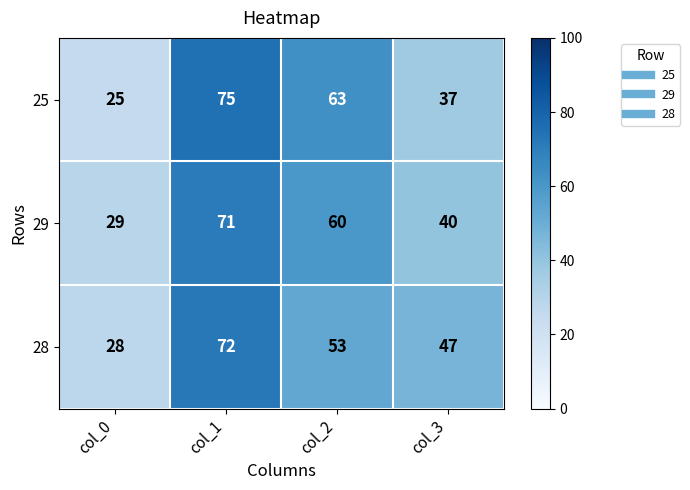

Reading right to left, what are all the values shown in this chart?

25: col_3=37	col_2=63	col_1=75	col_0=25
29: col_3=40	col_2=60	col_1=71	col_0=29
28: col_3=47	col_2=53	col_1=72	col_0=28